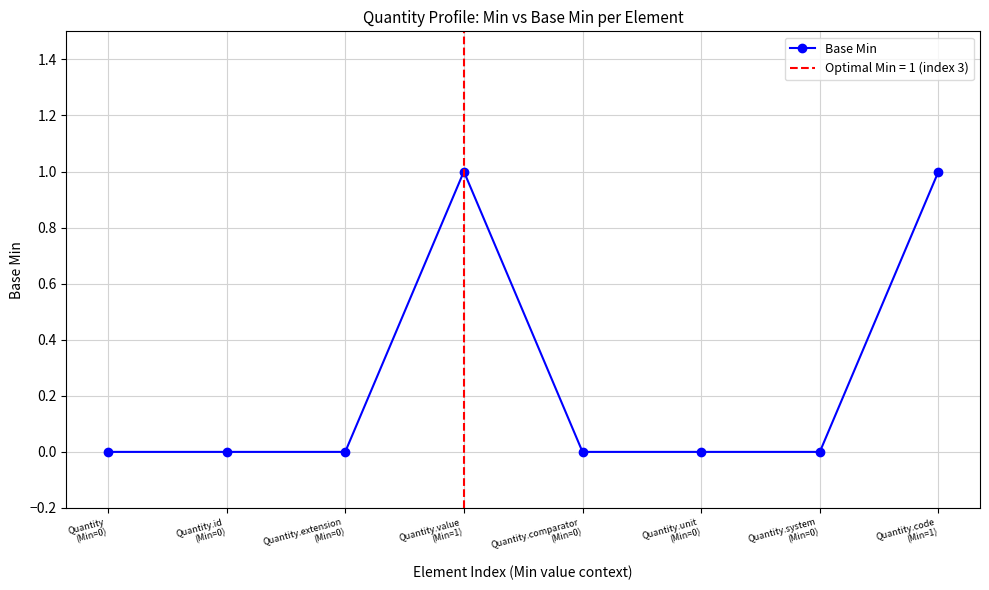

Count the values in the range 0 to 1.

8